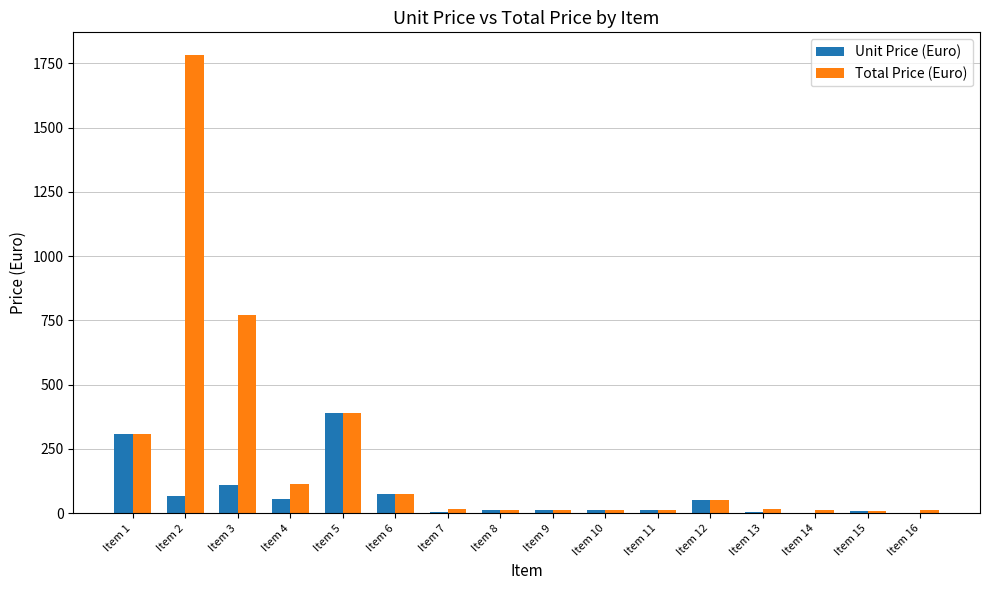

What are all the series names shown in the legend?

Unit Price (Euro), Total Price (Euro)